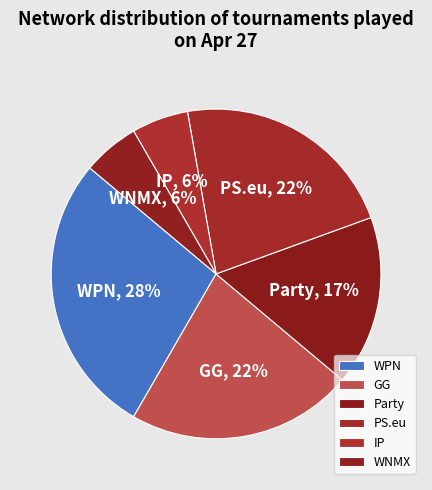

The IP slice represents 1% of the pie. True or false?

False